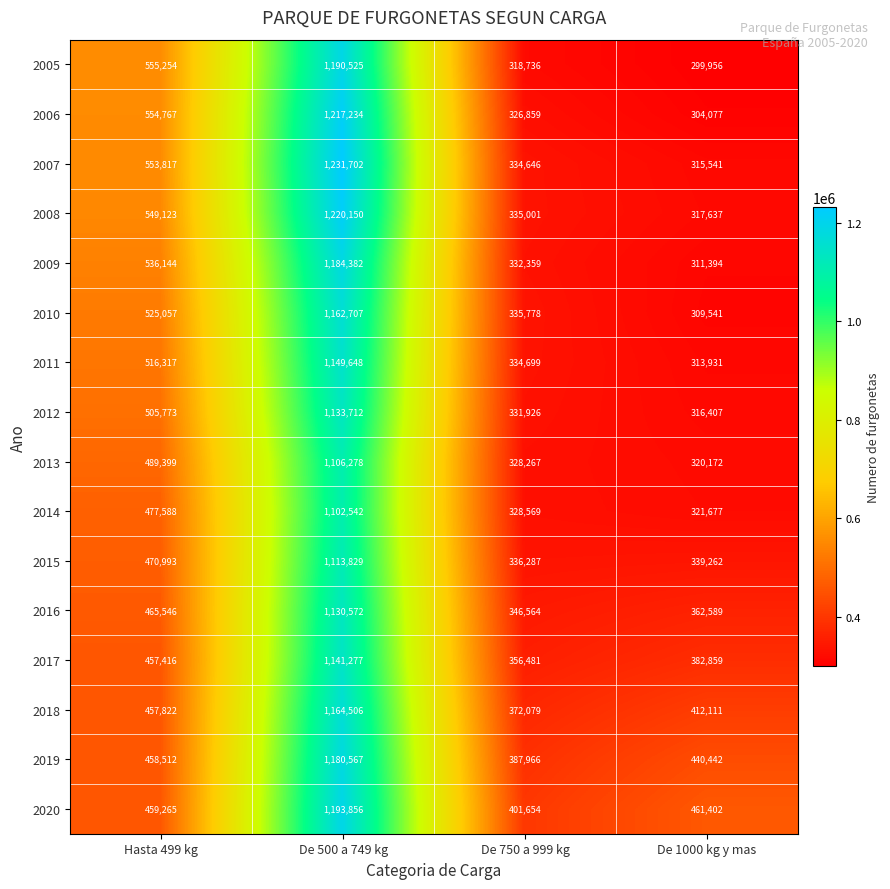

At how many categories does at least one series exceed 1175091?

1